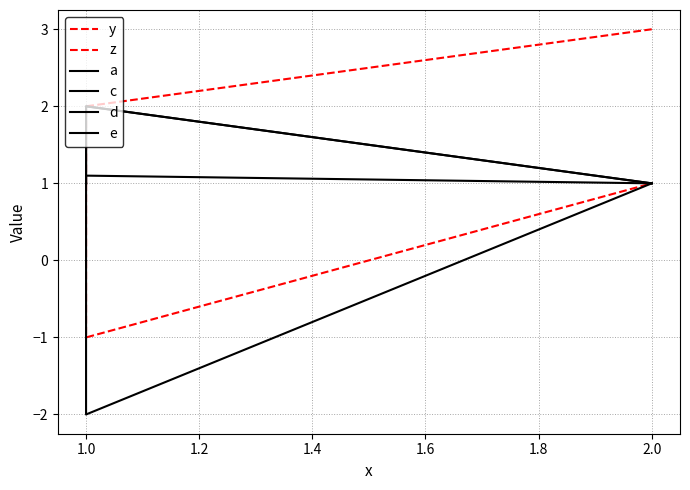

How many distinct data groups are displayed?

6